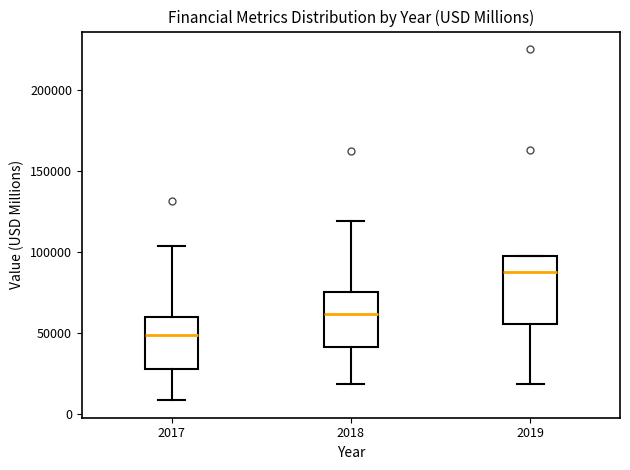

Reading left to right, read every box against the y-axis: the position of its median line, the range the box covers, and the ends of its whiskers. The values are not printed on the chart, so give them approximately, as read against the axis.

2017: median 50000, box 30000 to 60000, whiskers 10000 to 105000
2018: median 60000, box 40000 to 75000, whiskers 20000 to 120000
2019: median 90000, box 55000 to 100000, whiskers 20000 to 100000